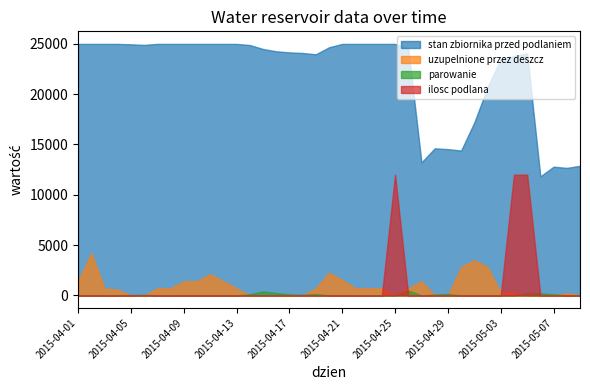

Which series changed the most between 2015-04-02 and 2015-05-02?

stan zbiornika przed podlaniem